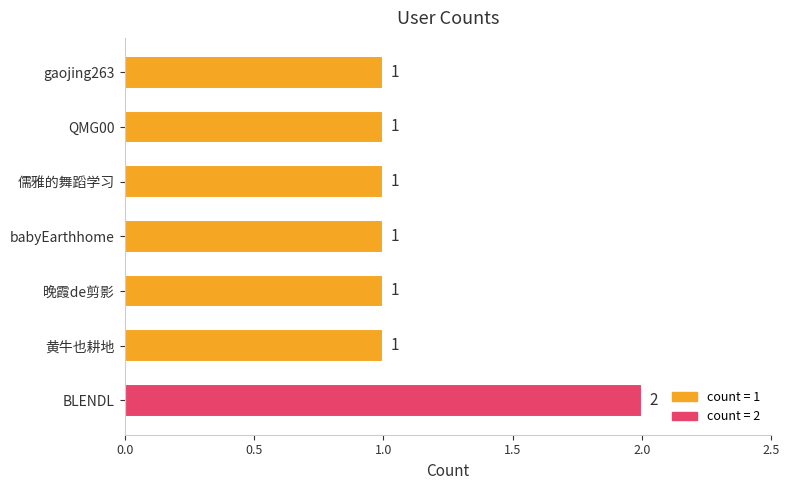

Reading top to bottom, what are all the values shown in this chart?

1	1	1	1	1	1	2